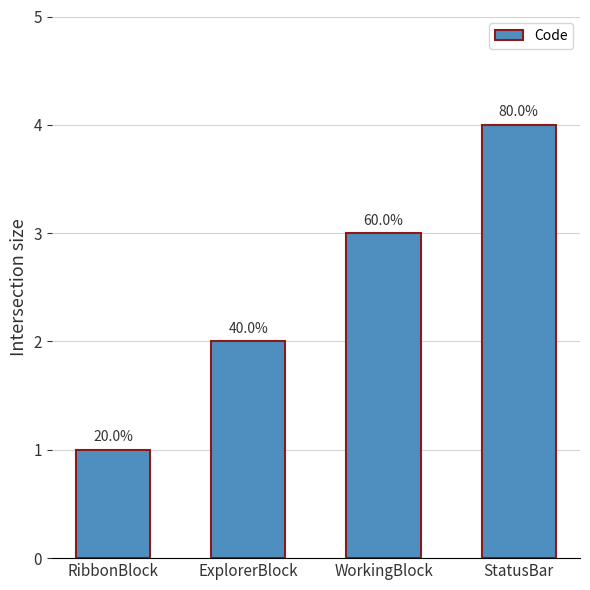

What is the label of the 1st bar from the right?

StatusBar